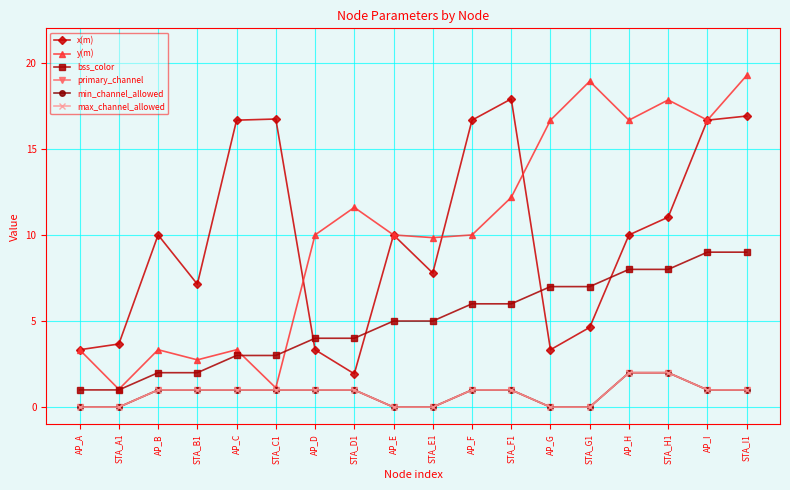

What is the label of the 5th point from the right?

STA_G1